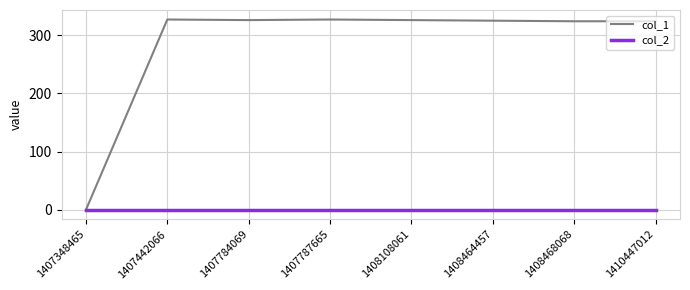

Which series has the largest total across all categories?

col_1